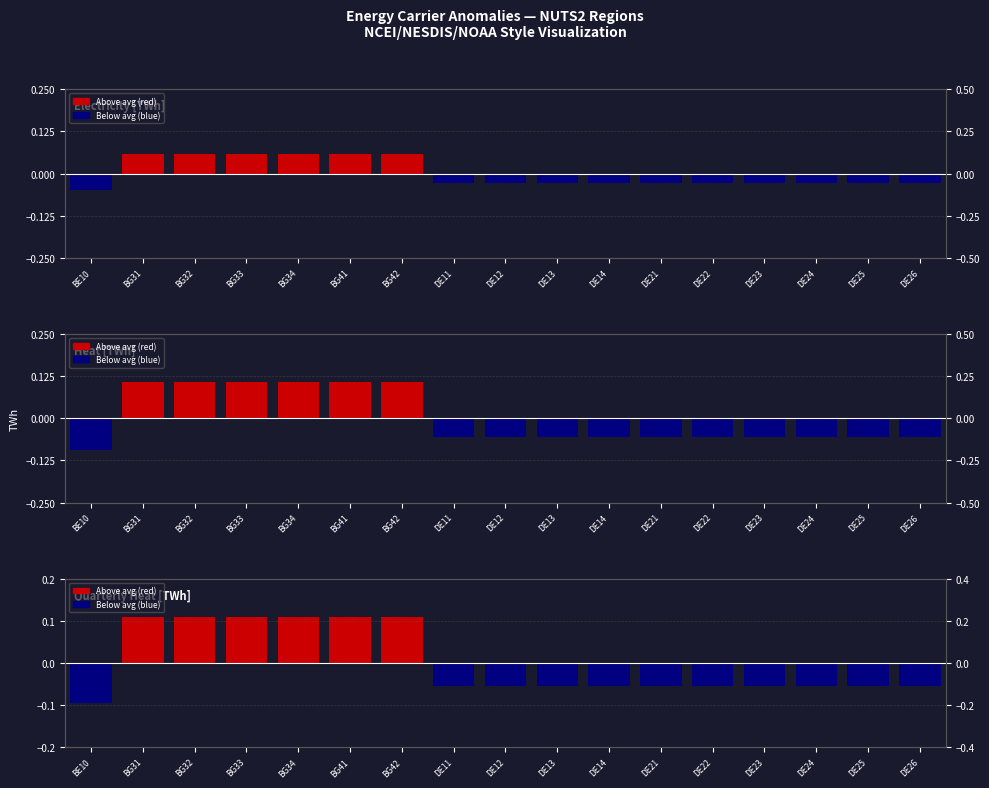

Reading left to right, what are all the values shown in this chart?

Electricity [TWh]: -0.0	0.1	0.1	0.1	0.1	0.1	0.1	-0.0	-0.0	-0.0	-0.0	-0.0	-0.0	-0.0	-0.0	-0.0	-0.0
Heat [TWh]: -0.1	0.1	0.1	0.1	0.1	0.1	0.1	-0.1	-0.1	-0.1	-0.1	-0.1	-0.1	-0.1	-0.1	-0.1	-0.1
Quarterly Heat [TWh]: -0.1	0.1	0.1	0.1	0.1	0.1	0.1	-0.1	-0.1	-0.1	-0.1	-0.1	-0.1	-0.1	-0.1	-0.1	-0.1